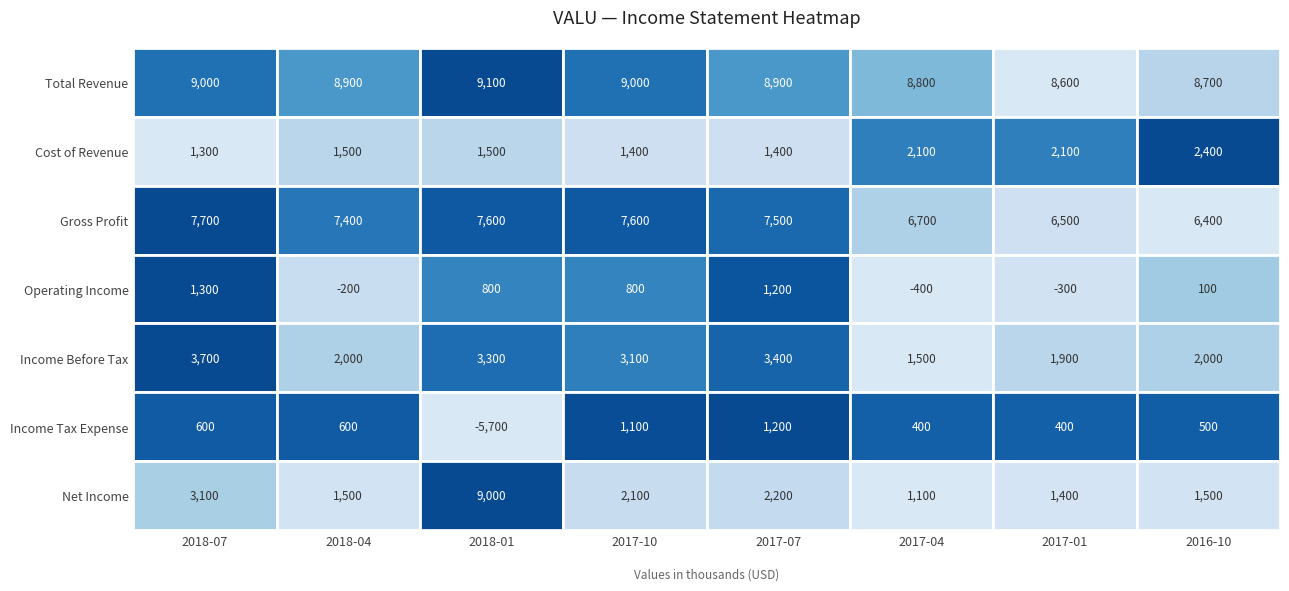

At which label does Cost of Revenue first exceed 1500?

2017-04